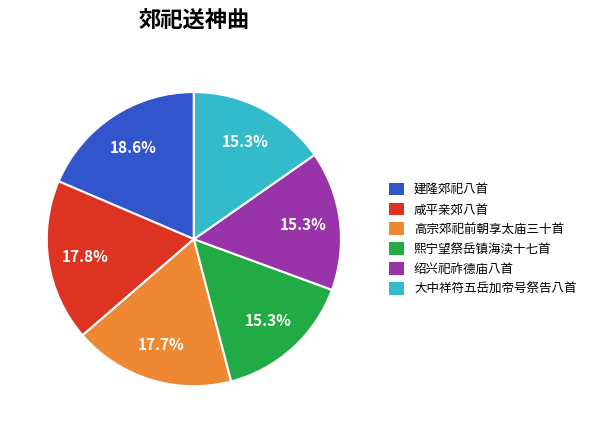

Which has a higher value, 建隆郊祀八首 or 大中祥符五岳加帝号祭告八首?

建隆郊祀八首